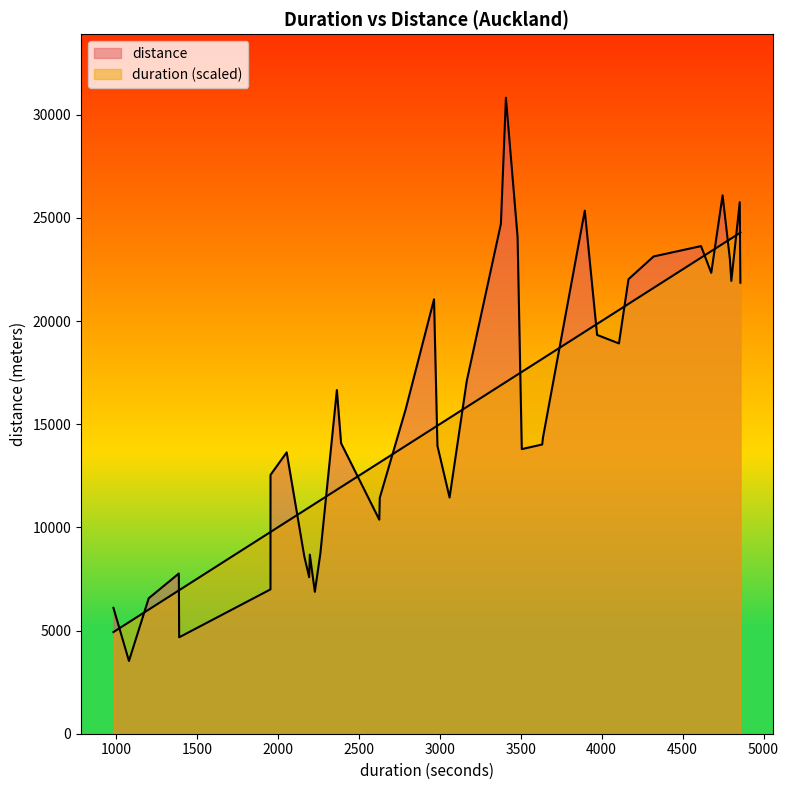

At how many categories does at least one series exceed 7748?

33